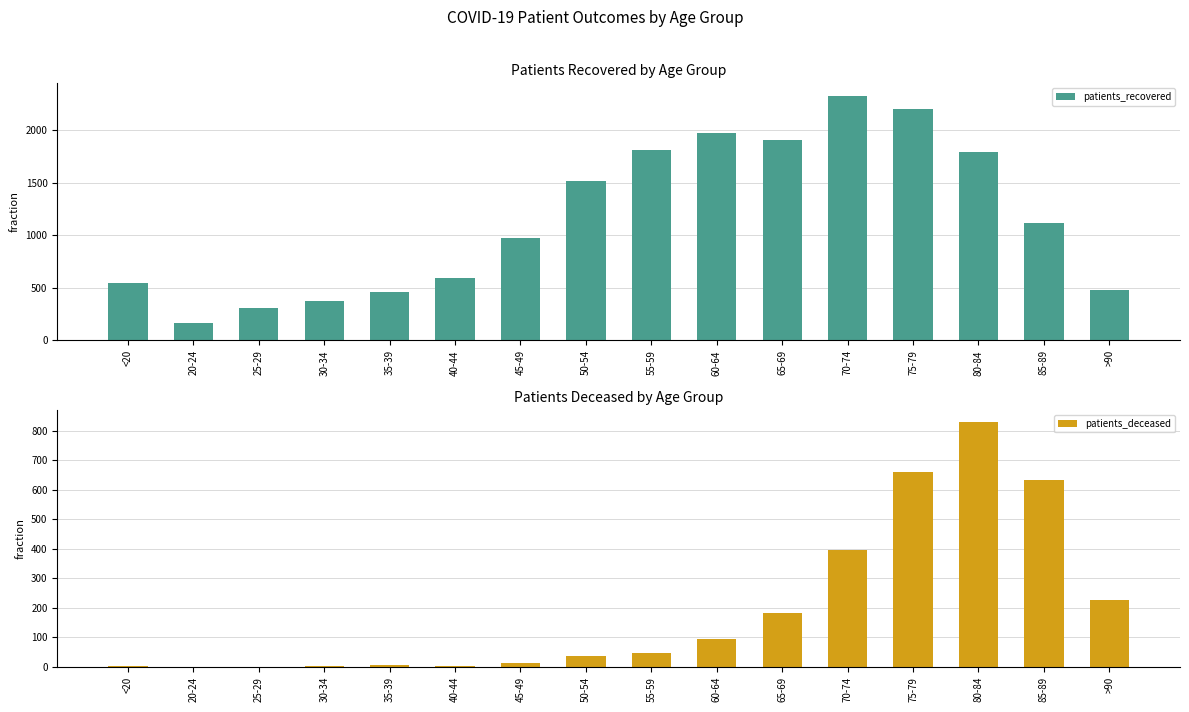

What are all the series names shown in the legend?

patients_recovered, patients_deceased